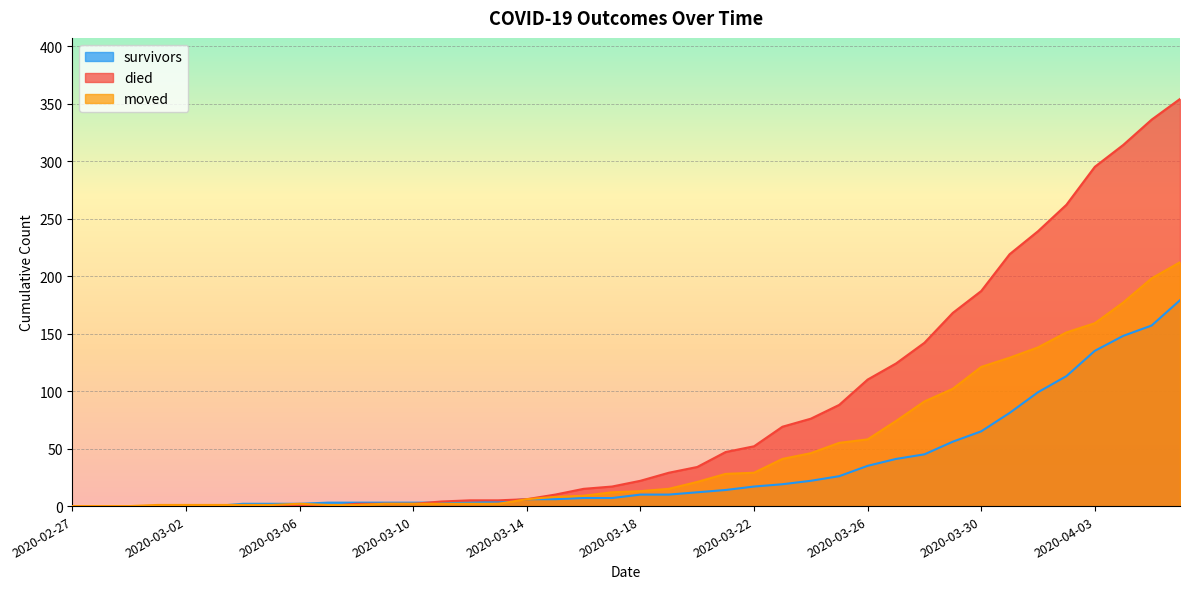

Is it true that died equals -129 at 2020-03-04?

False